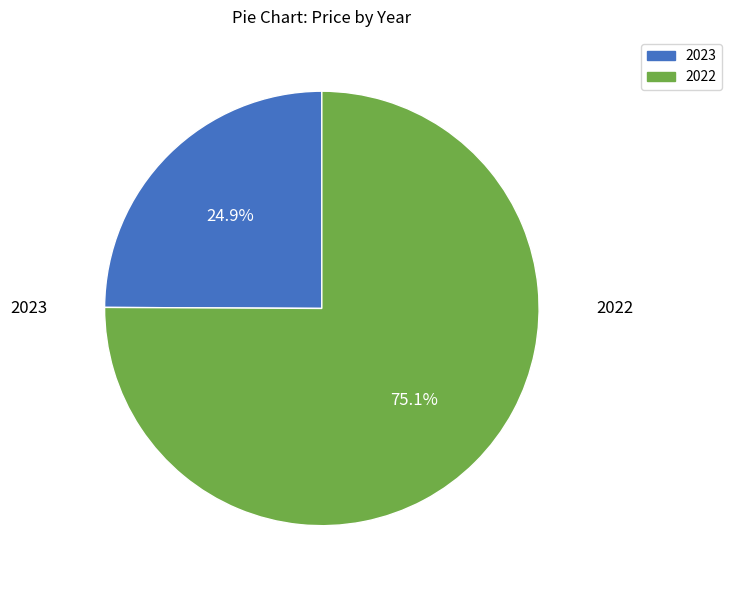

Which slice is the smallest?

2023